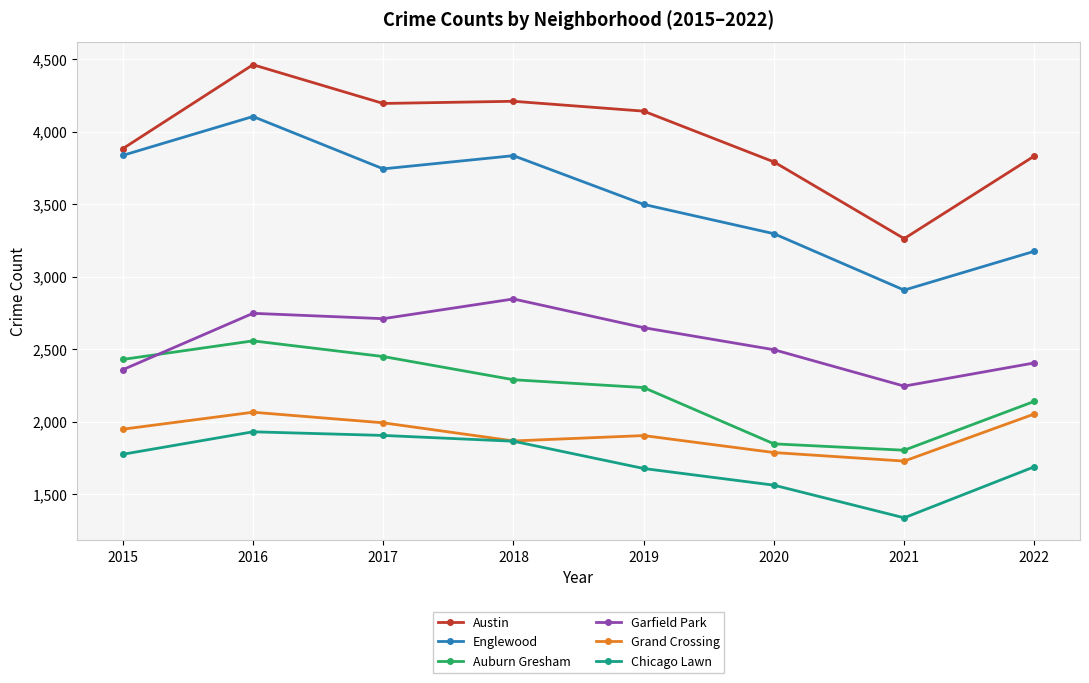

True or false: Garfield Park has a value of 2747 at 2016.

True